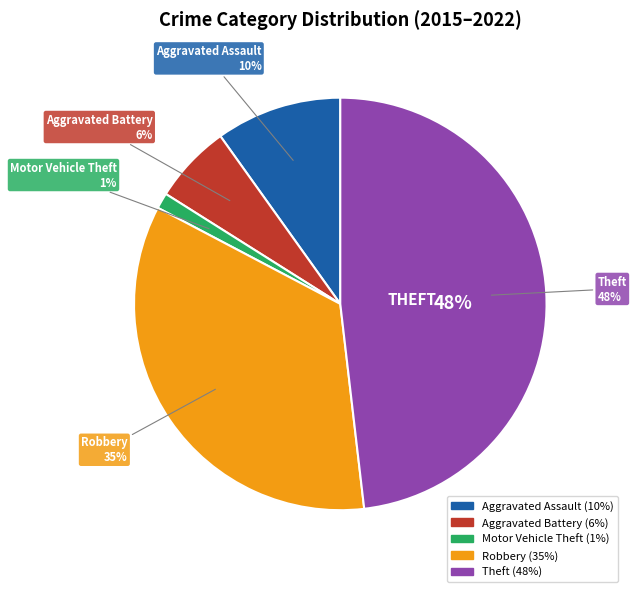

What is the total percentage of Aggravated Assault and Motor Vehicle Theft?

11.1%